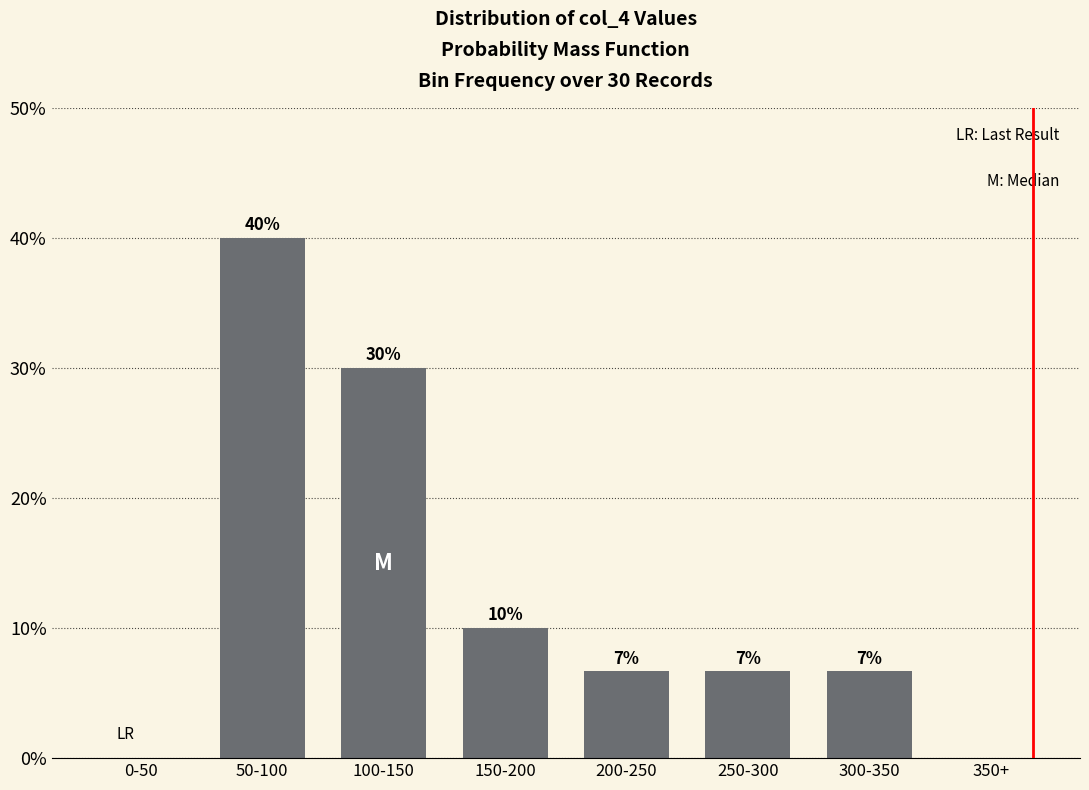

The chart shows a value of 0.0 at 0-50. True or false?

True